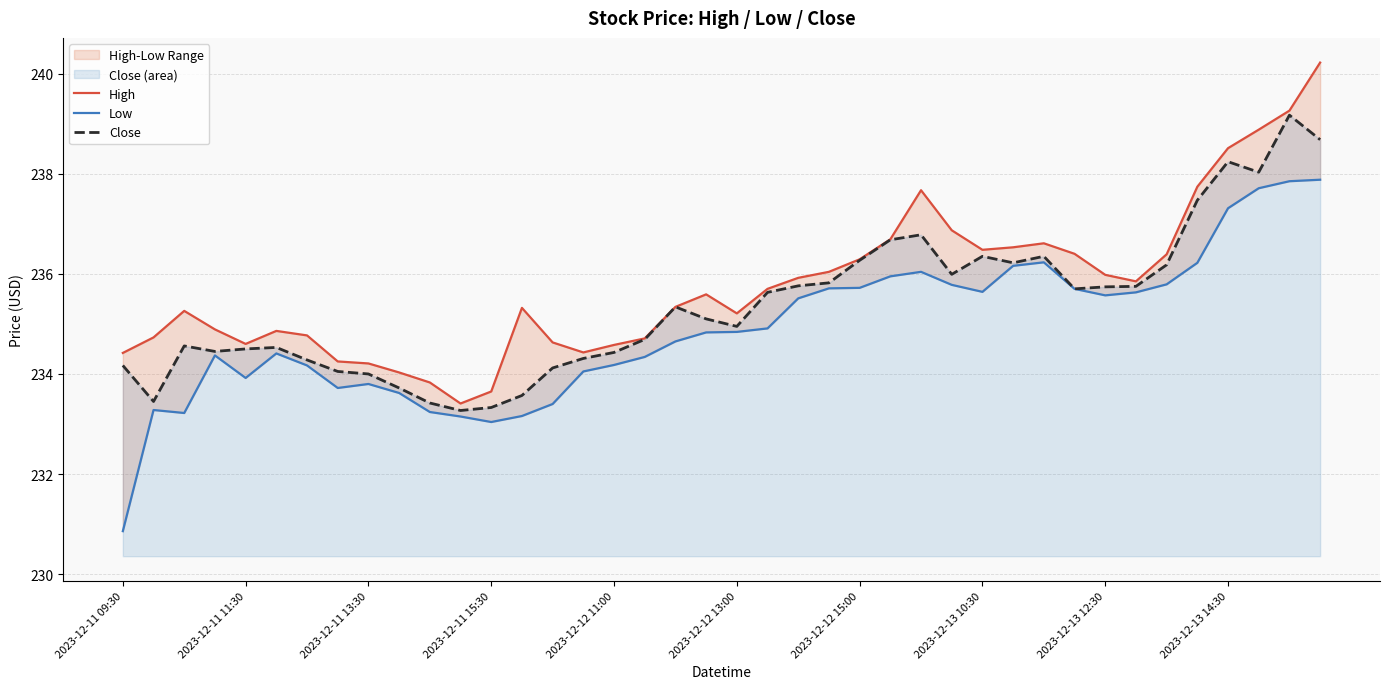

At 21, list the series in order from smallest to largest.

Low, Close, High